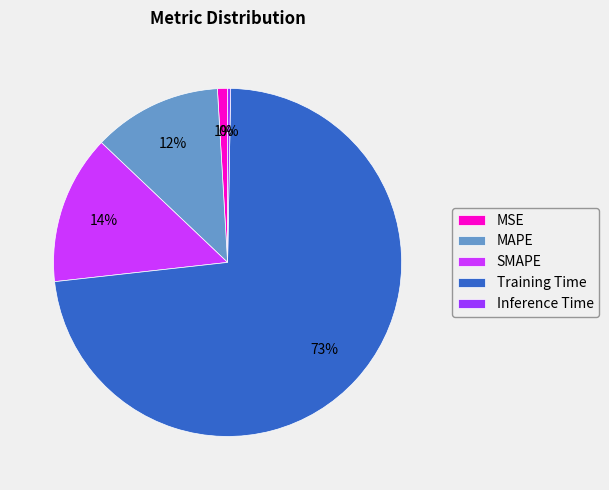

Is MSE the majority of the pie?

No